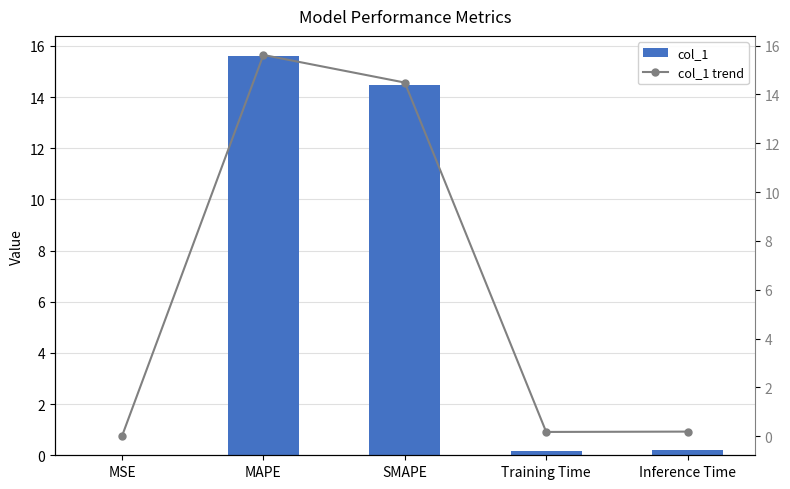

Rank the categories by col_1 trend value from lowest to highest.

MSE, Training Time, Inference Time, SMAPE, MAPE